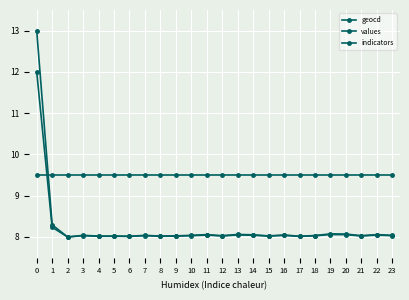

How many distinct data groups are displayed?

3